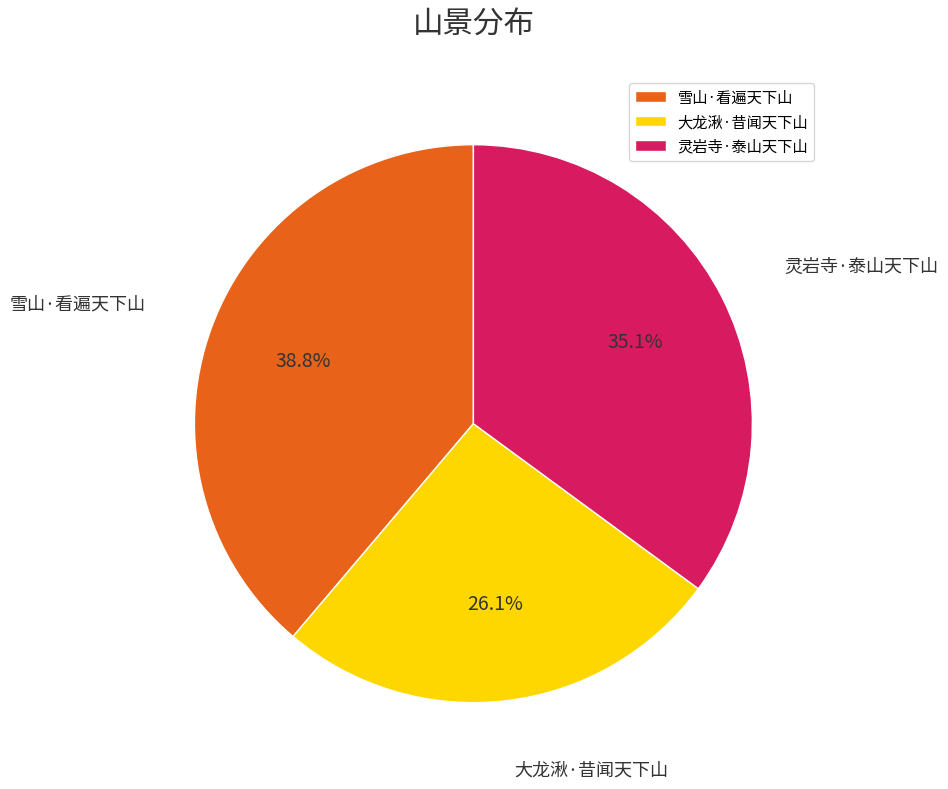

To the nearest percent, what is the difference between the largest and smallest slice percentages?

13%